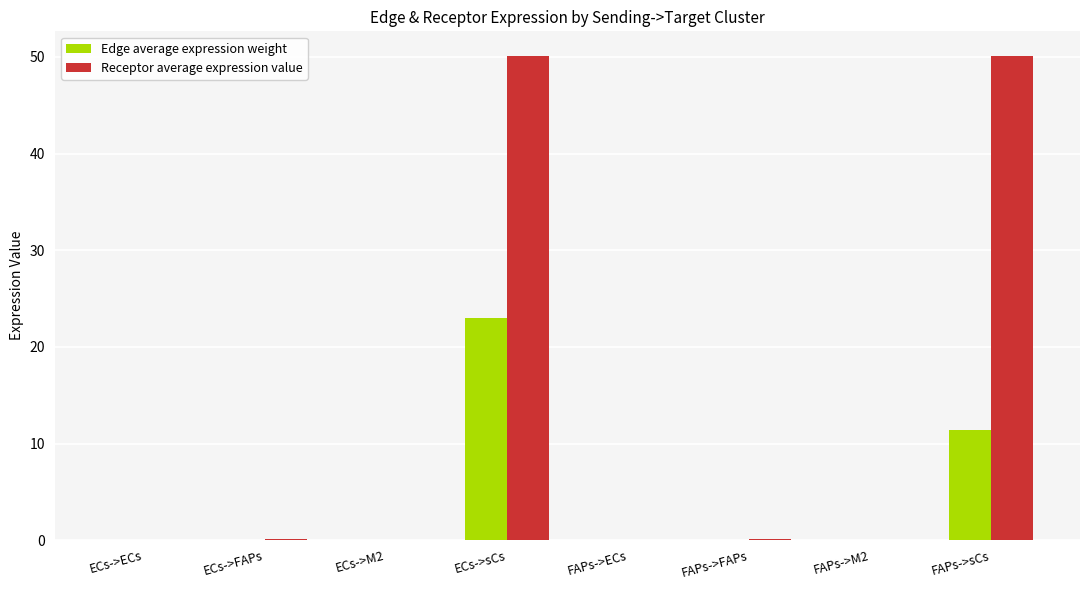

At which category is the sum across all series the highest?

ECs->sCs